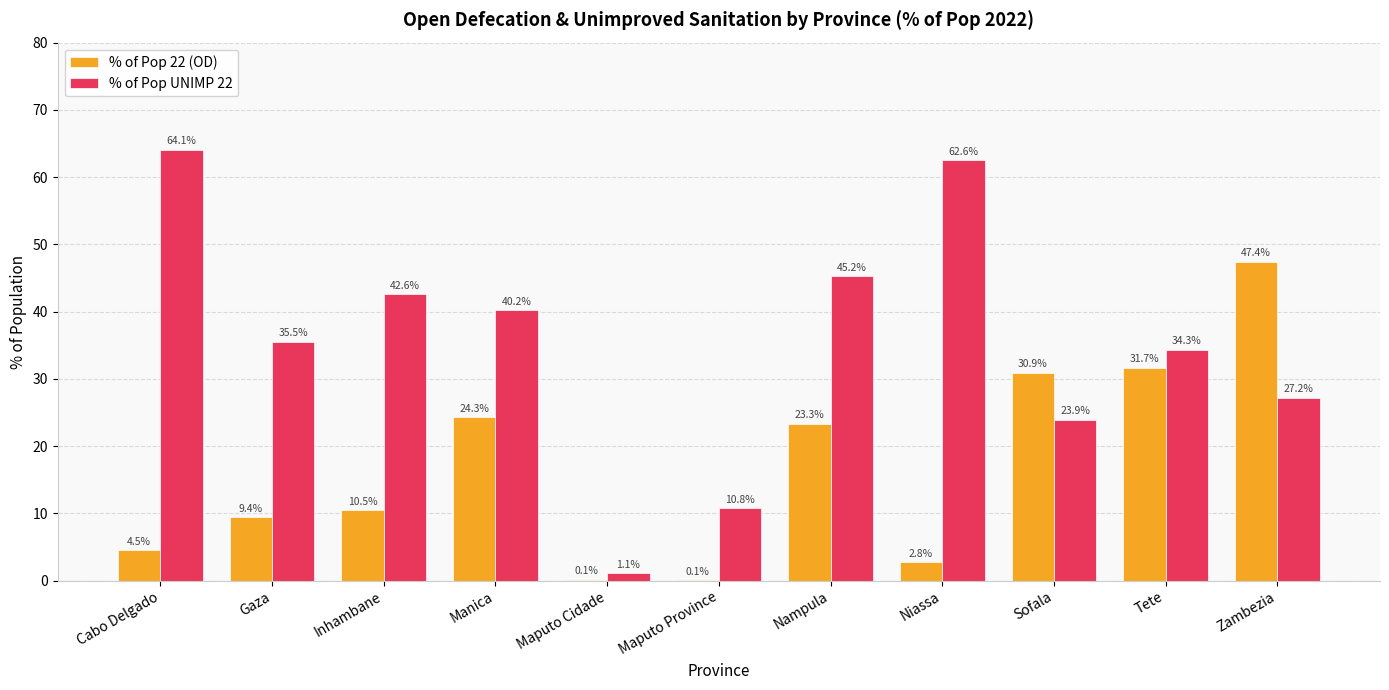

What is the average value of the % of Pop 22 (OD) series?

16.8